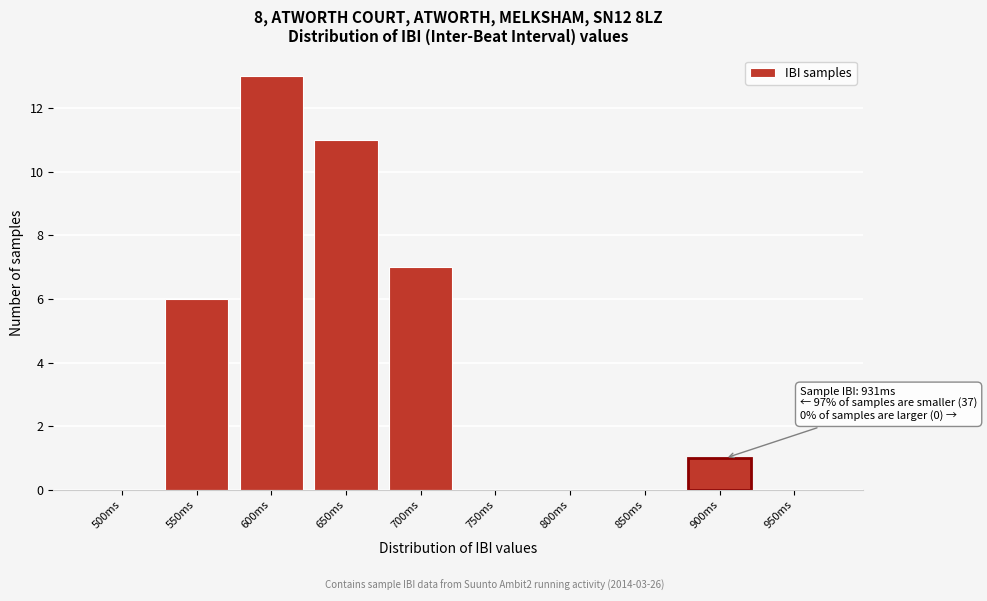

Reading left to right, list all the values displayed in this chart.

500ms=0	550ms=6	600ms=13	650ms=11	700ms=7	750ms=0	800ms=0	850ms=0	900ms=1	950ms=0